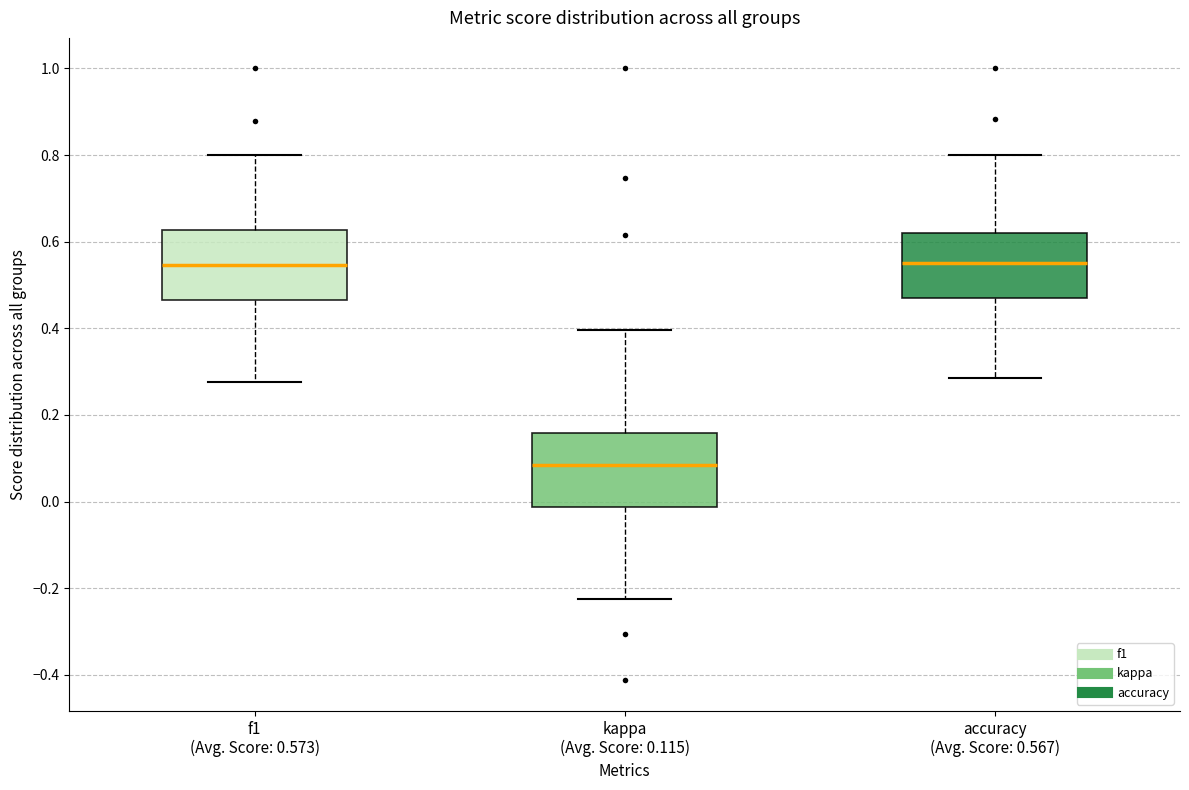

Reading left to right, transcribe this box plot: for each box, give where its median line is, the range the box spans, and where its two whiskers end, as read against the y-axis. The values are not printed on the chart, so give them approximately, as read against the axis.

f1 (Avg. Score: 0.573): median 0.54, box 0.46 to 0.62, whiskers 0.28 to 0.80
kappa (Avg. Score: 0.115): median 0.08, box -0.02 to 0.16, whiskers -0.22 to 0.40
accuracy (Avg. Score: 0.567): median 0.56, box 0.48 to 0.62, whiskers 0.28 to 0.80